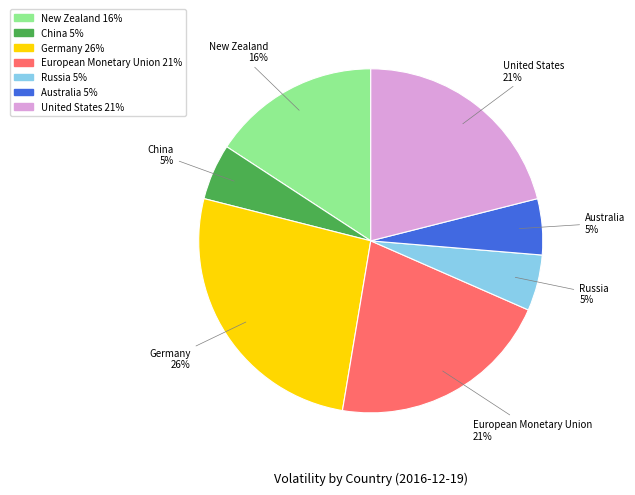

Which category has the biggest portion of the pie?

Germany